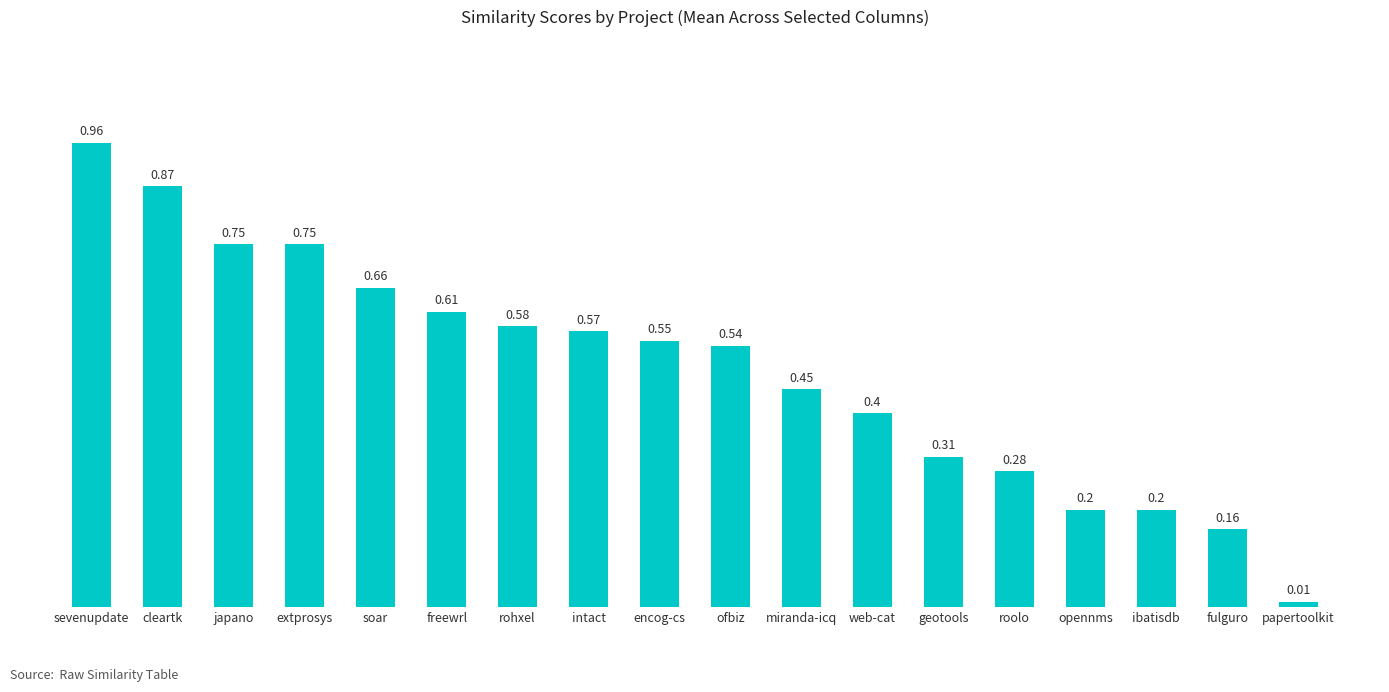

Where is the data nearest to the value 0?

papertoolkit